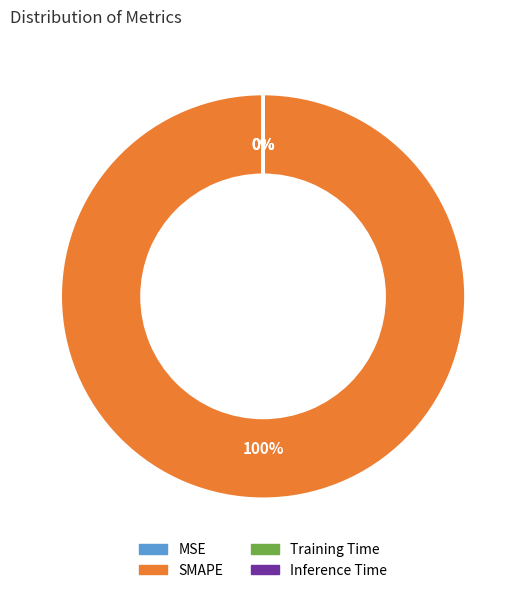

Which category has the biggest portion of the pie?

SMAPE